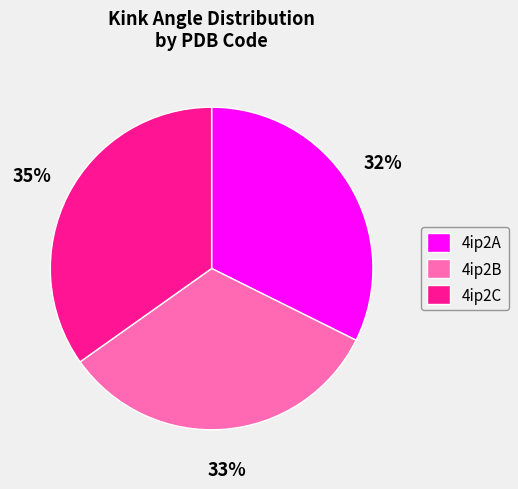

Count the number of slices in the pie.

3